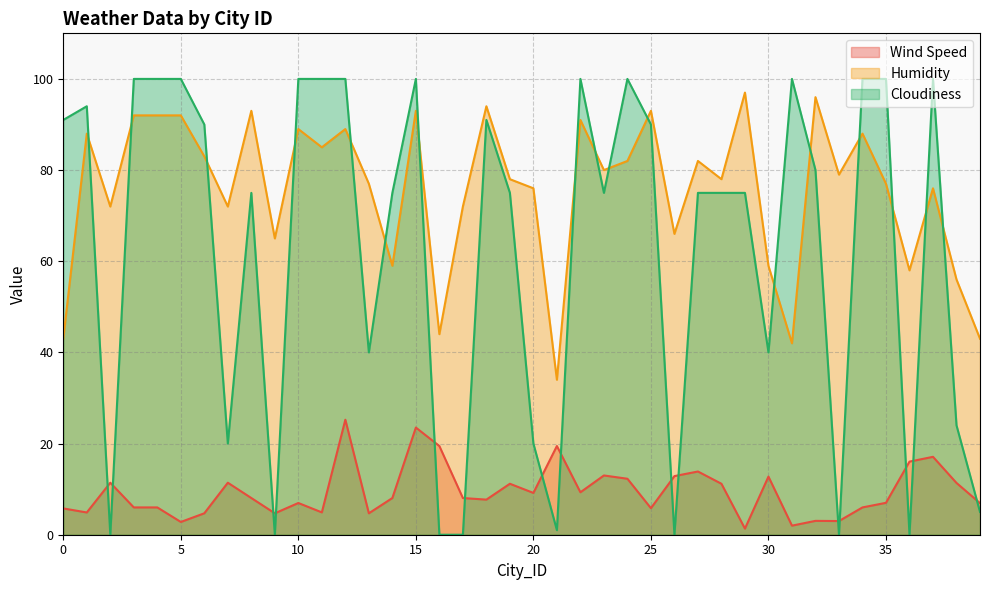

What is the lowest value of the Humidity series?

34.0